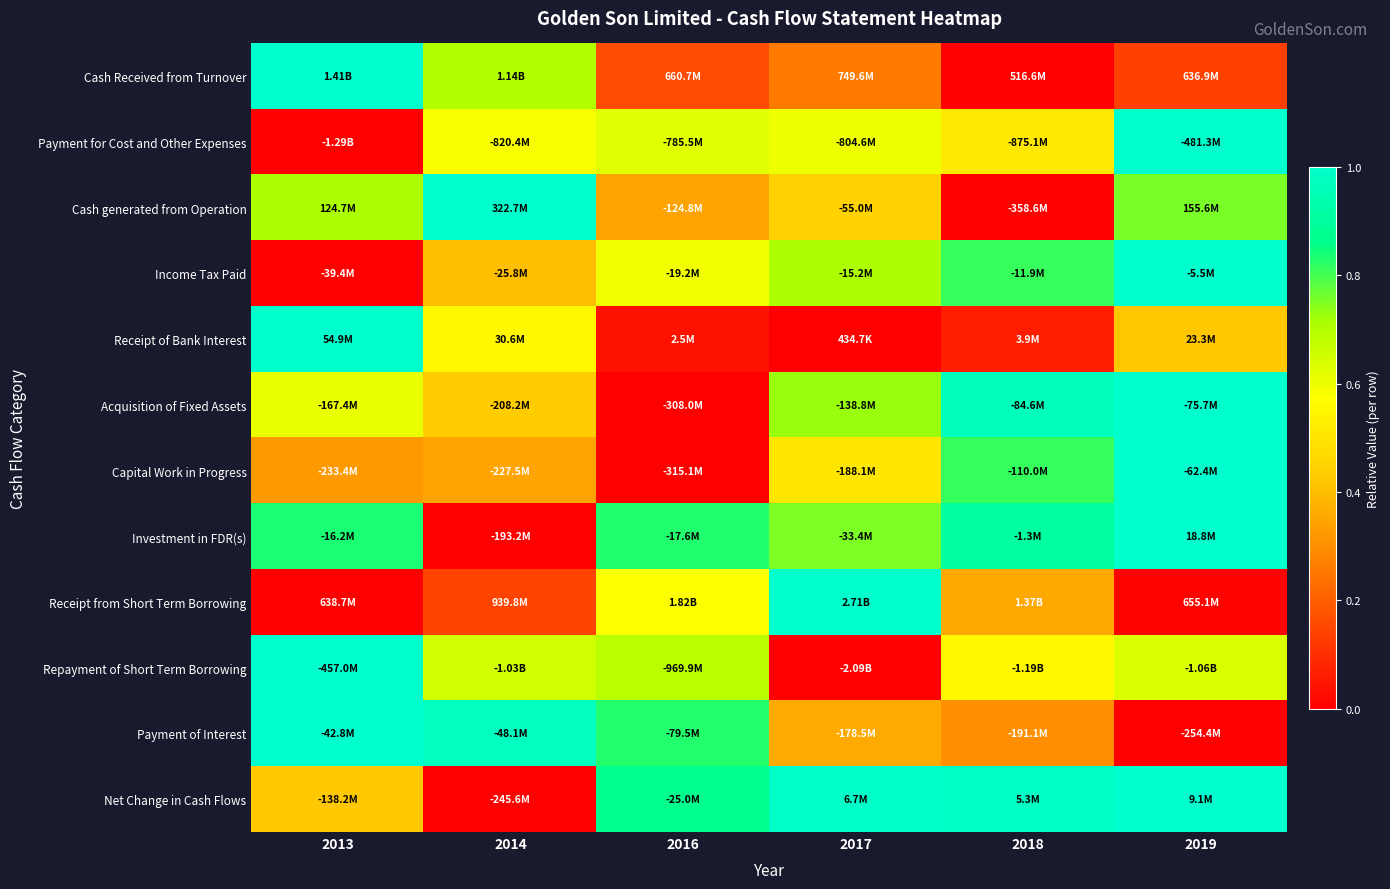

At which category does the chart reach its minimum across all series?

2018